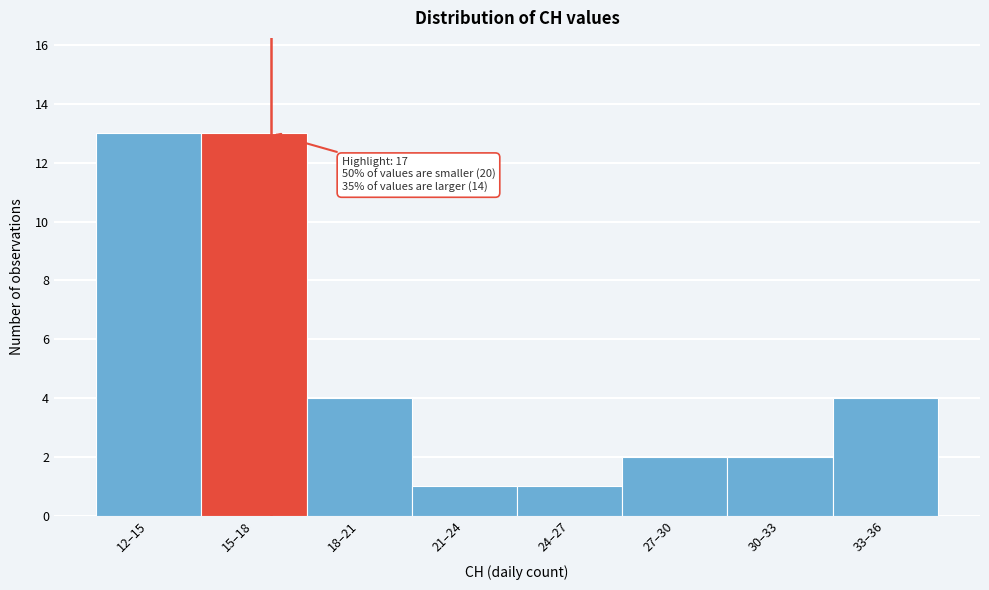

Reading left to right, list all the values displayed in this chart.

12–15=13	15–18=13	18–21=4	21–24=1	24–27=1	27–30=2	30–33=2	33–36=4